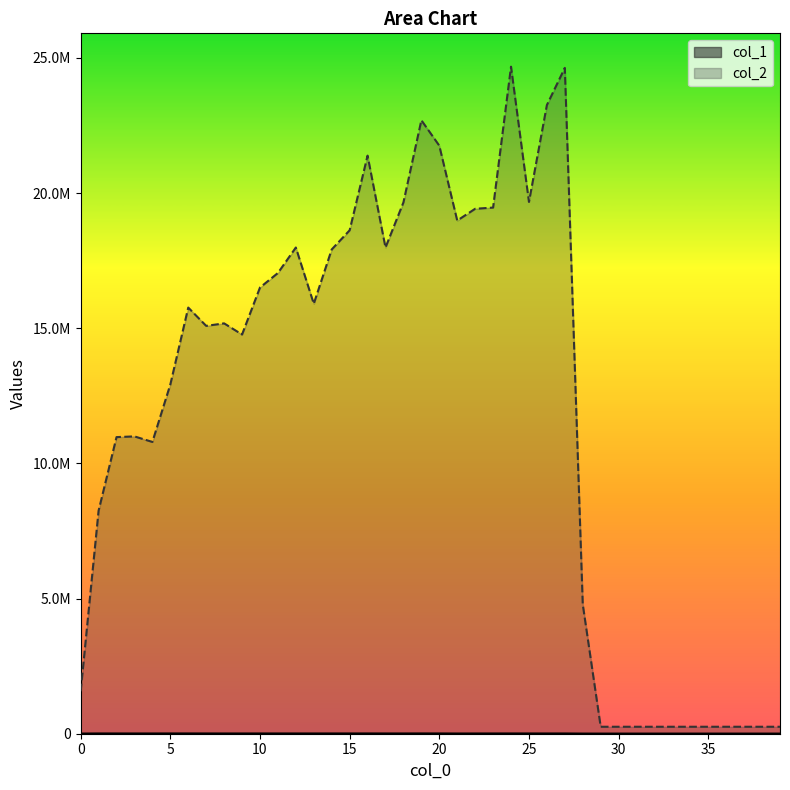

How many lines are shown in the chart?

2